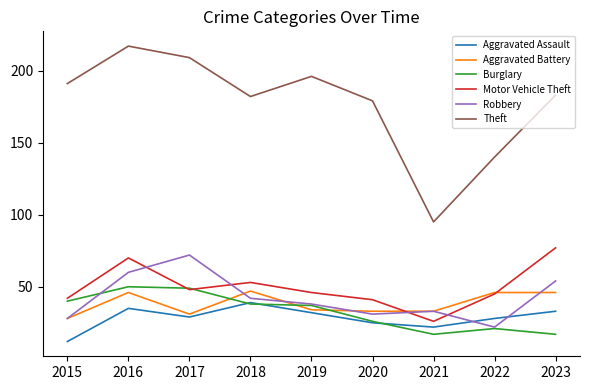

Does the chart display data point markers on the line(s)?

No